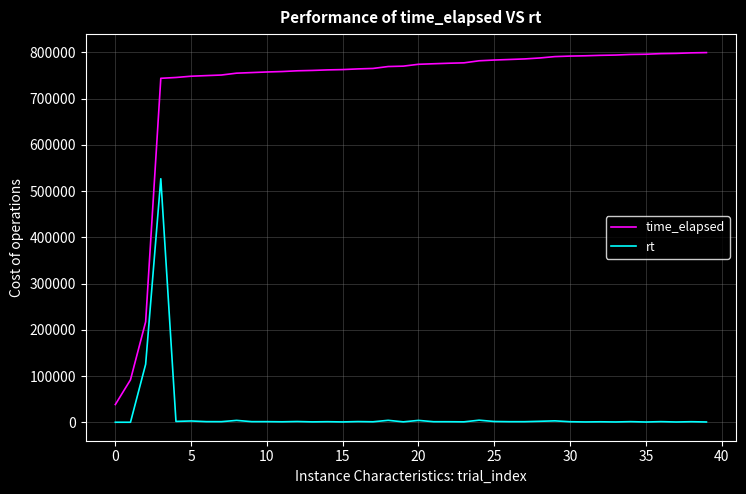

Rank the series by their average value, from highest to lowest.

time_elapsed, rt